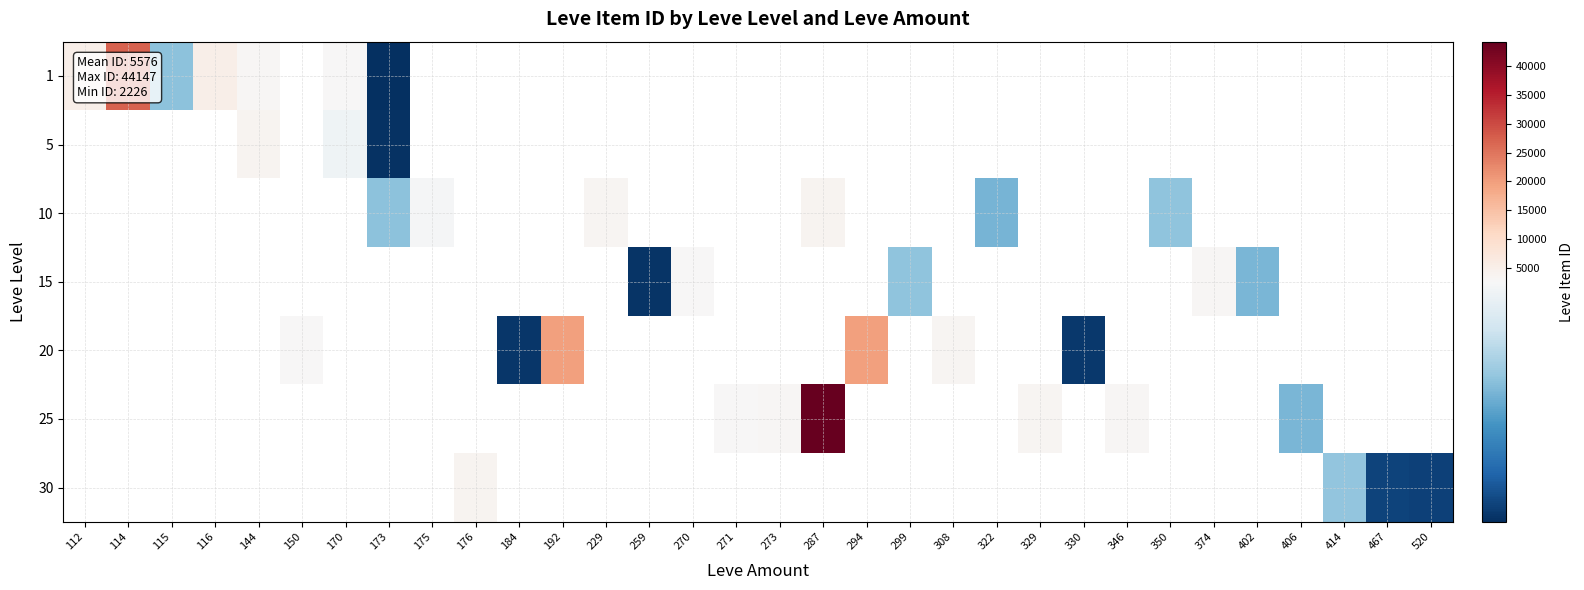

How many positive values does the 30 series have?

4